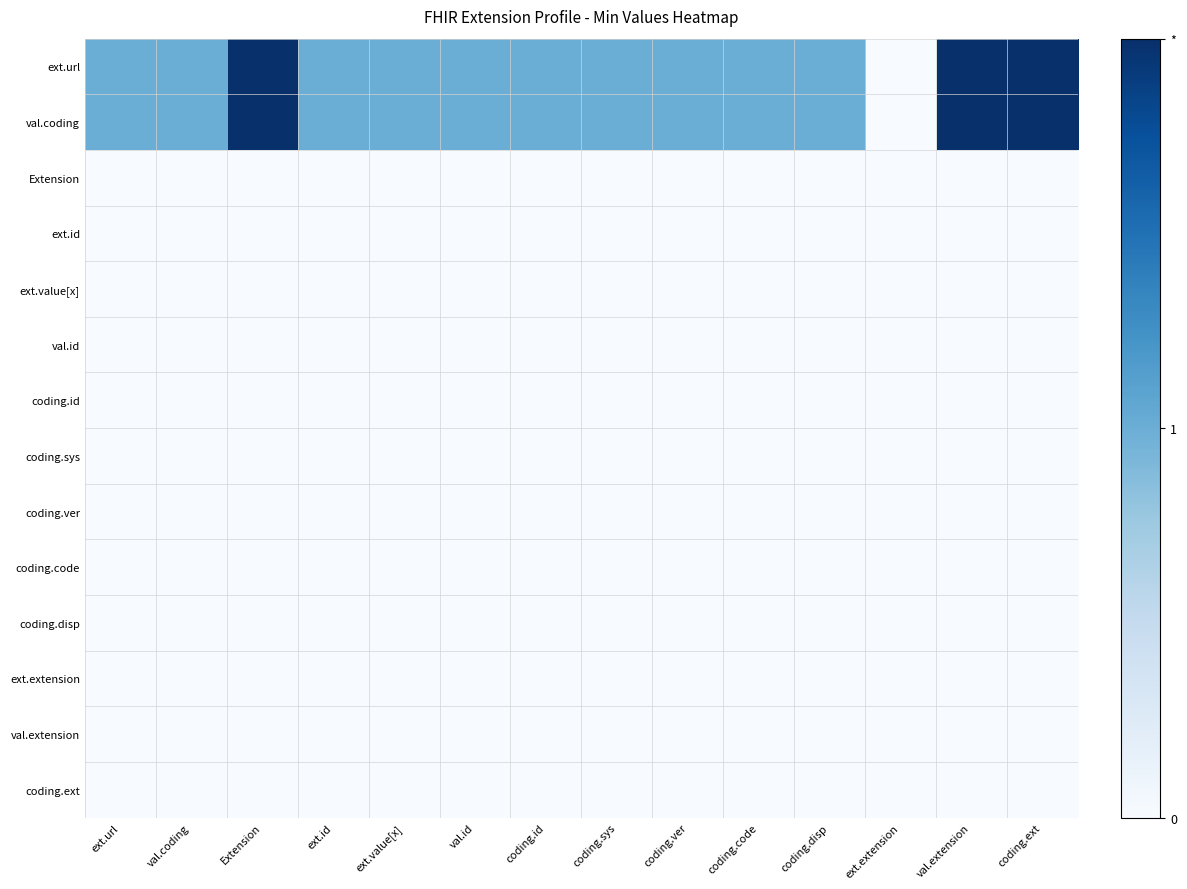

Which series has the largest total across all categories?

ext.url